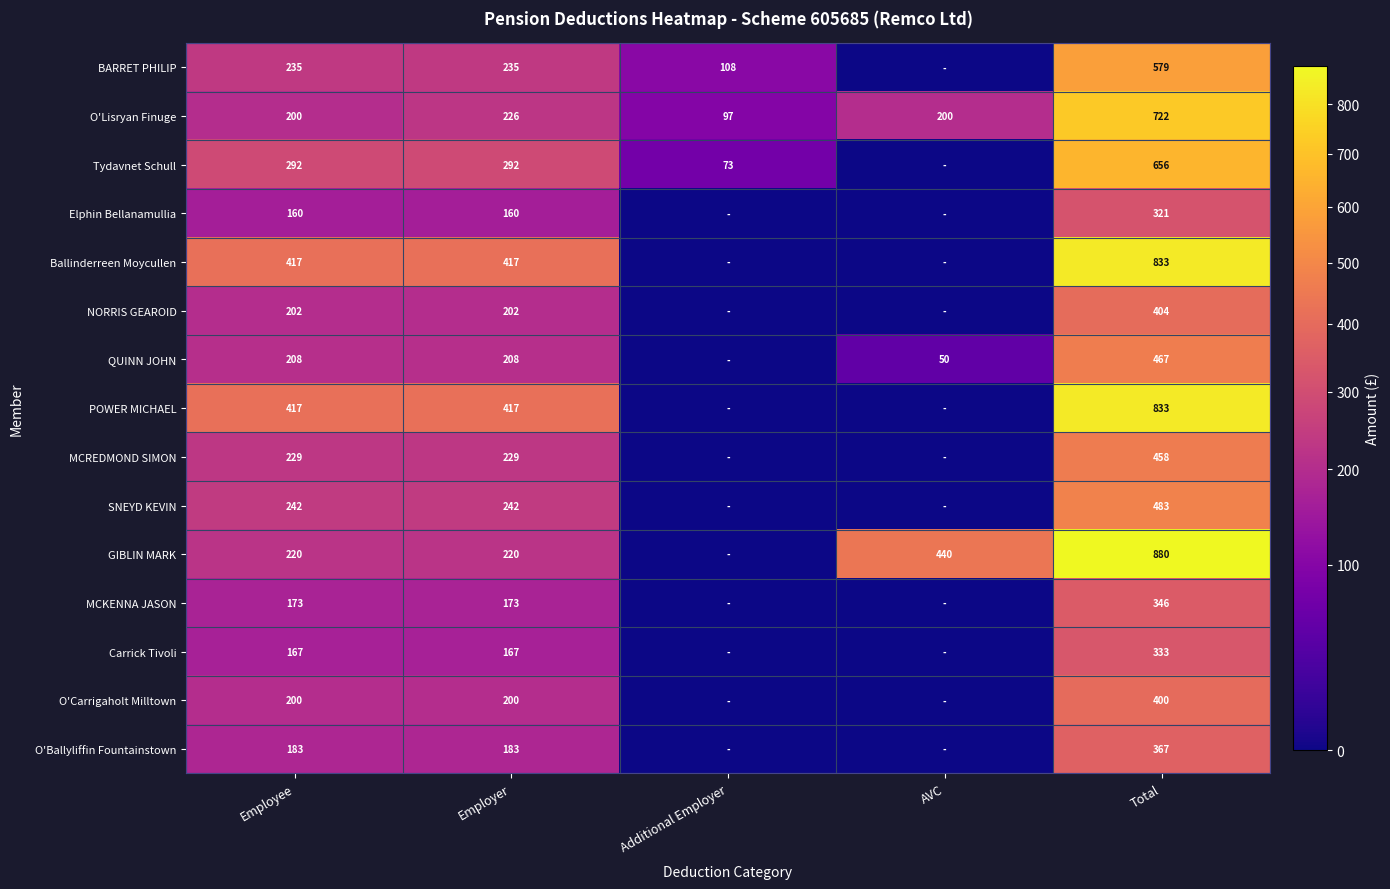

At which category does the chart reach its minimum across all series?

AVC